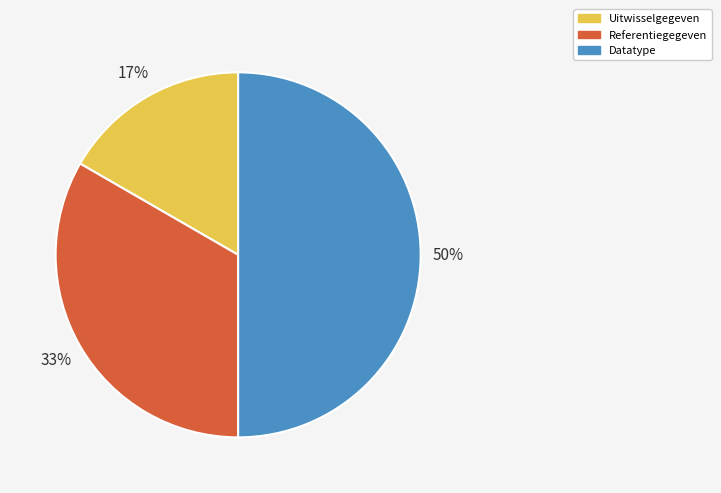

What percentage is the Uitwisselgegeven slice, to the nearest percent?

17%